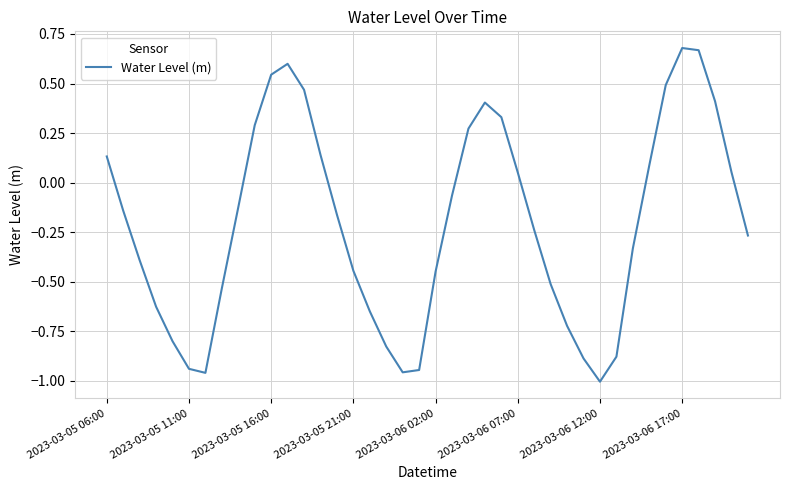

What is the difference between the maximum and minimum values?

1.7